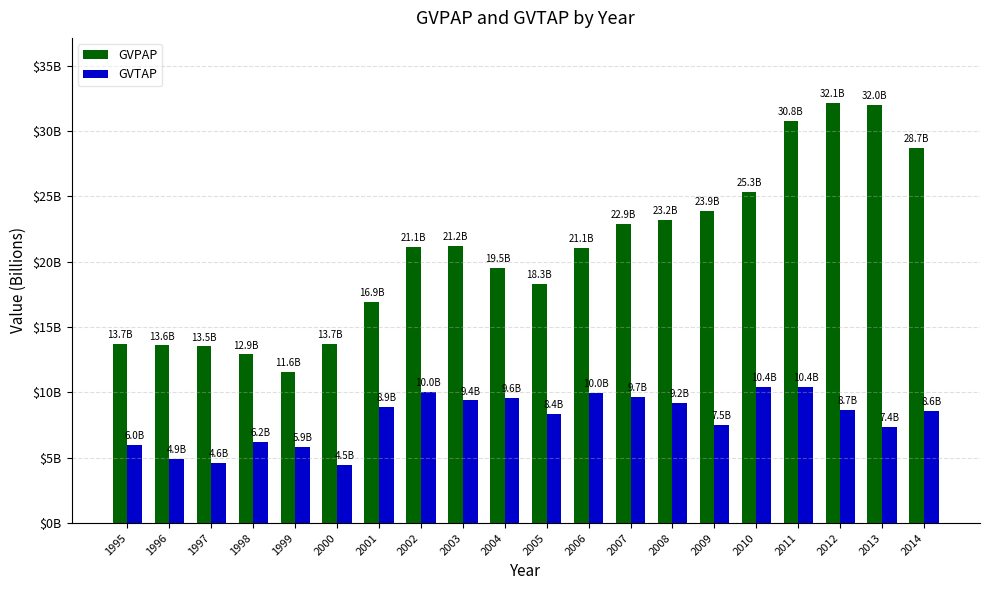

Are the bars grouped side by side (vs. stacked)?

Yes